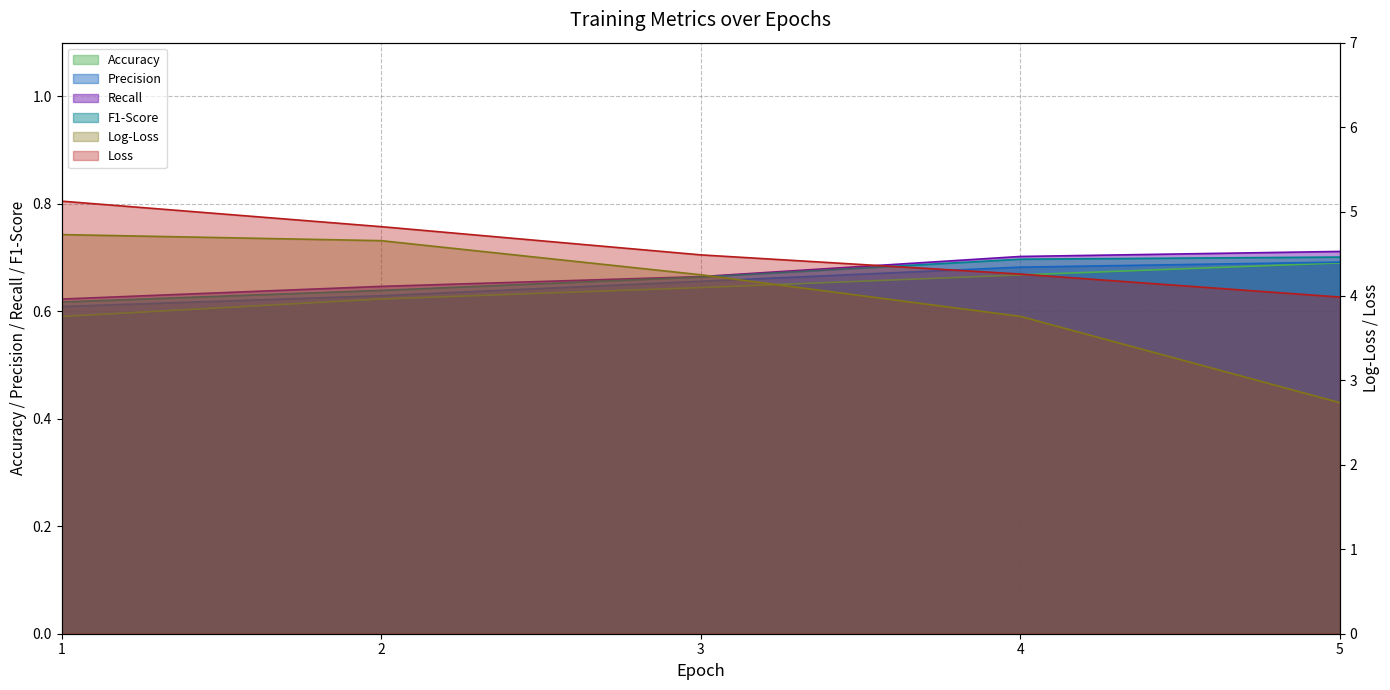

How many lines are shown in the chart?

6